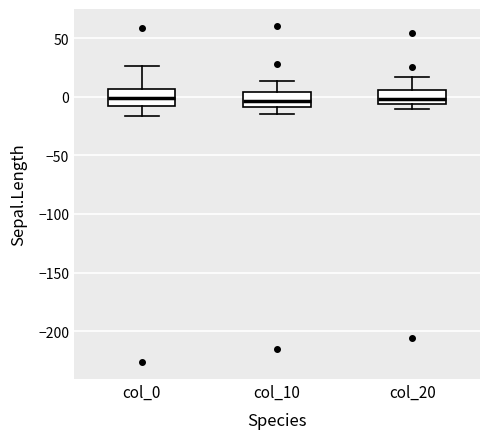

Reading left to right, read every box against the y-axis: the position of its median line, the range the box covers, and the ends of its whiskers. The values are not printed on the chart, so give them approximately, as read against the axis.

col_0: median 0, box -10 to 5, whiskers -15 to 25
col_10: median -5, box -10 to 5, whiskers -15 to 15
col_20: median 0, box -5 to 5, whiskers -10 to 15